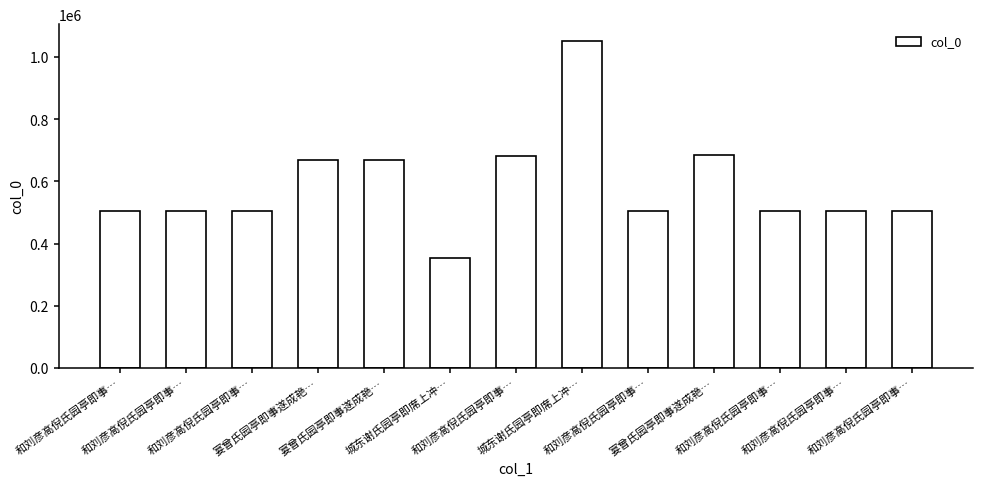

Where does the data first go above 505124?

宴曾氏园亭即事遂成艳…